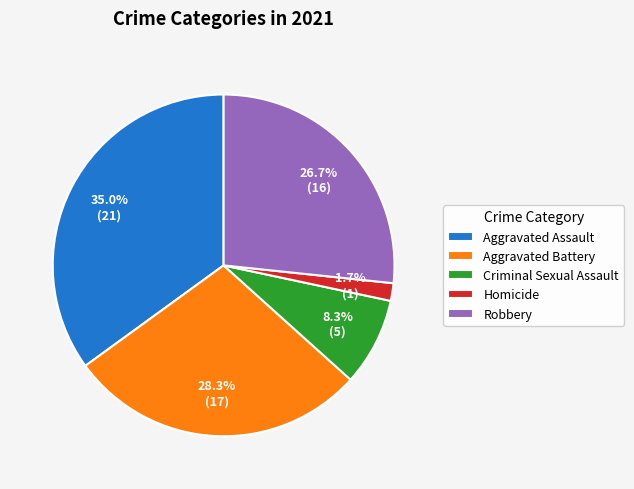

Which slice is the smallest?

Homicide